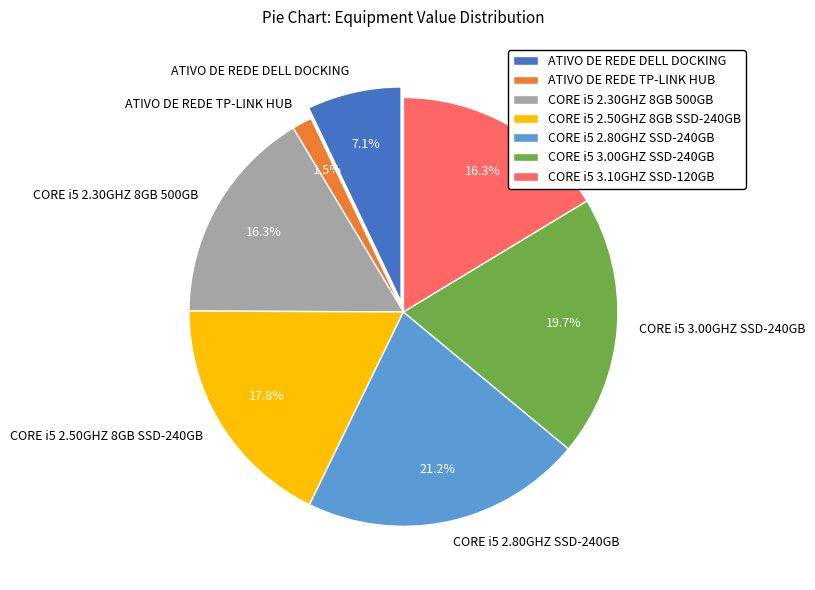

Is there any slice that represents more than half of the pie?

No